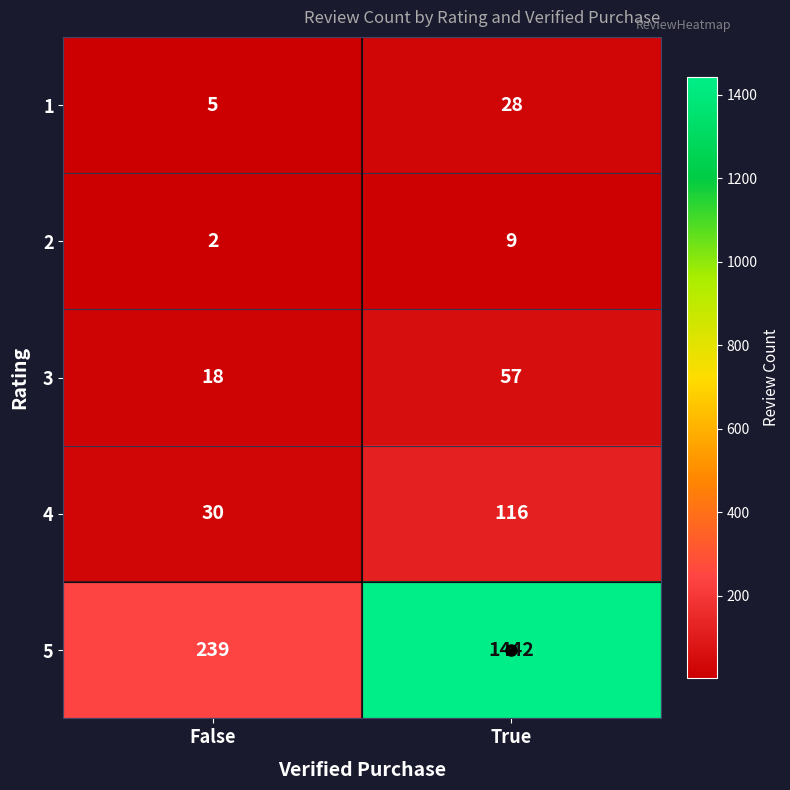

Which series has the largest total across all categories?

5